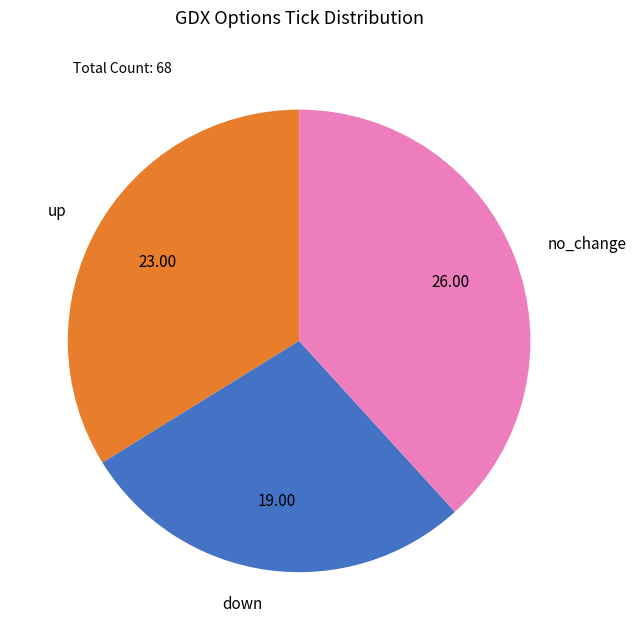

Is there any slice that represents more than half of the pie?

No